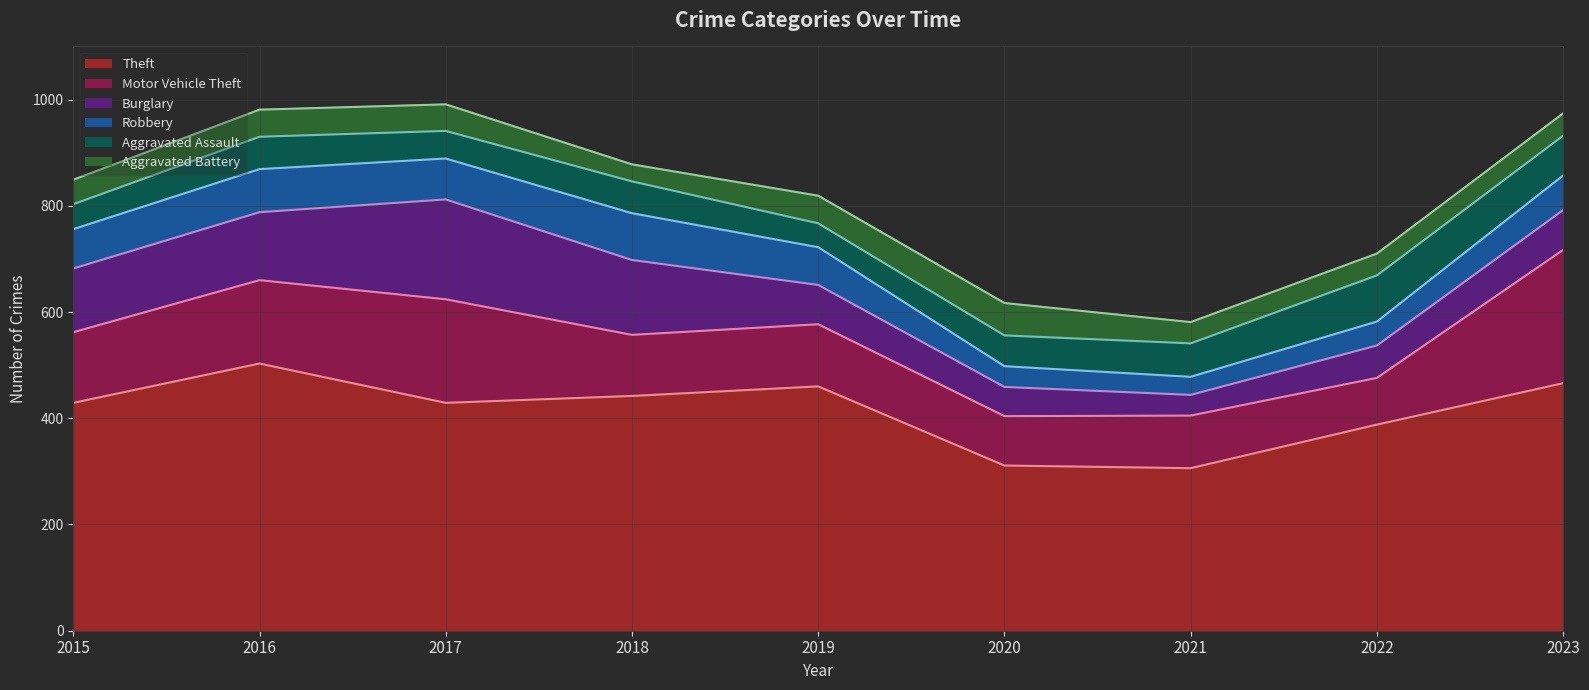

What is the difference between the Theft values at 2019 and 2016?

43